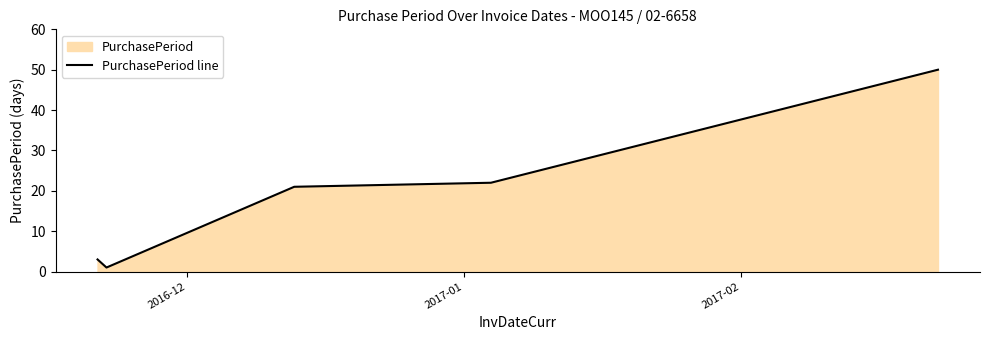

What is the difference between the second highest and second lowest values?

19